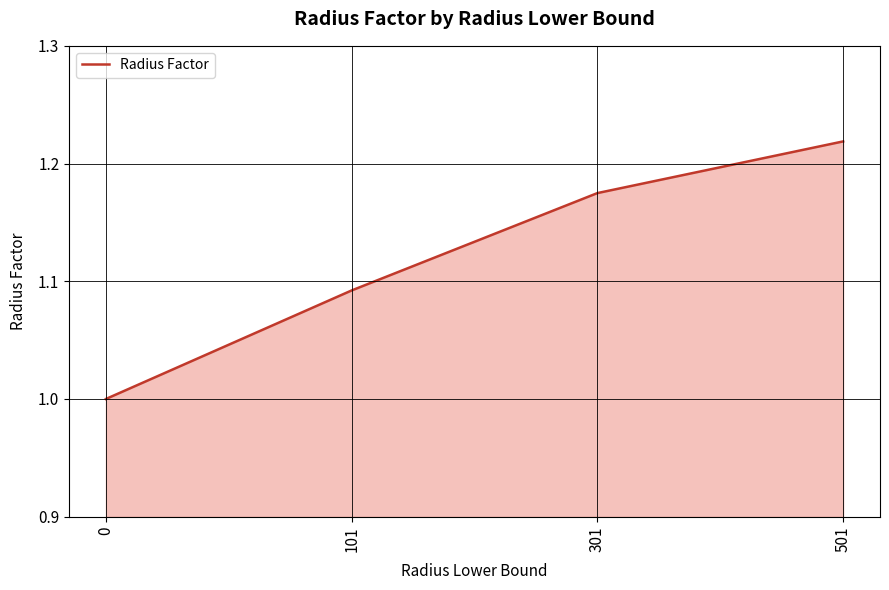

What is the ratio of the value at 501 to the value at 301?

1.0